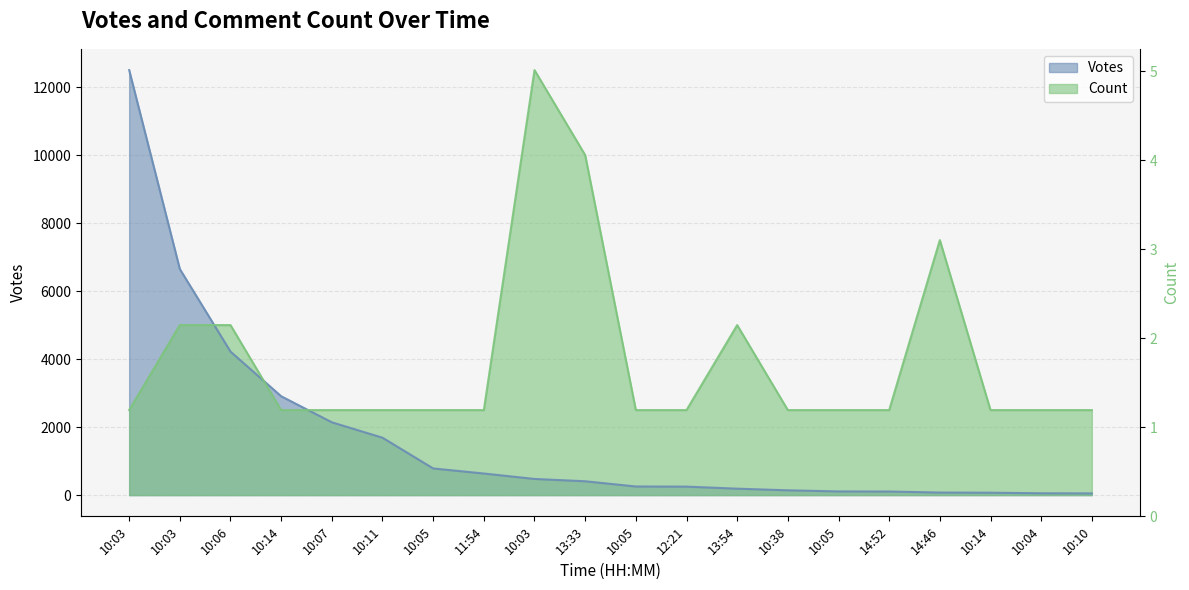

Where do Count and Votes first cross each other?

10:03 and 10:06